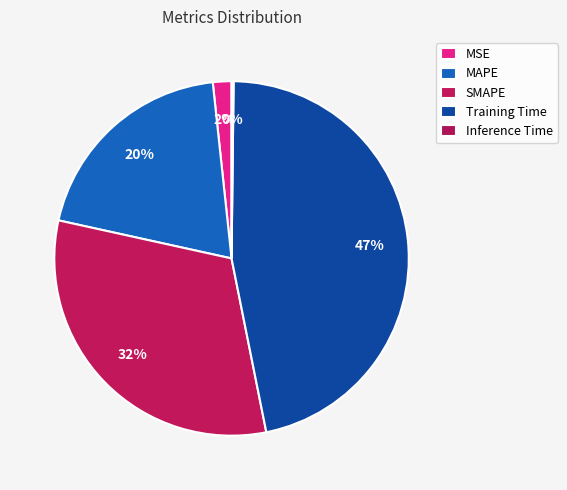

Which category has the smallest portion of the pie?

Inference Time